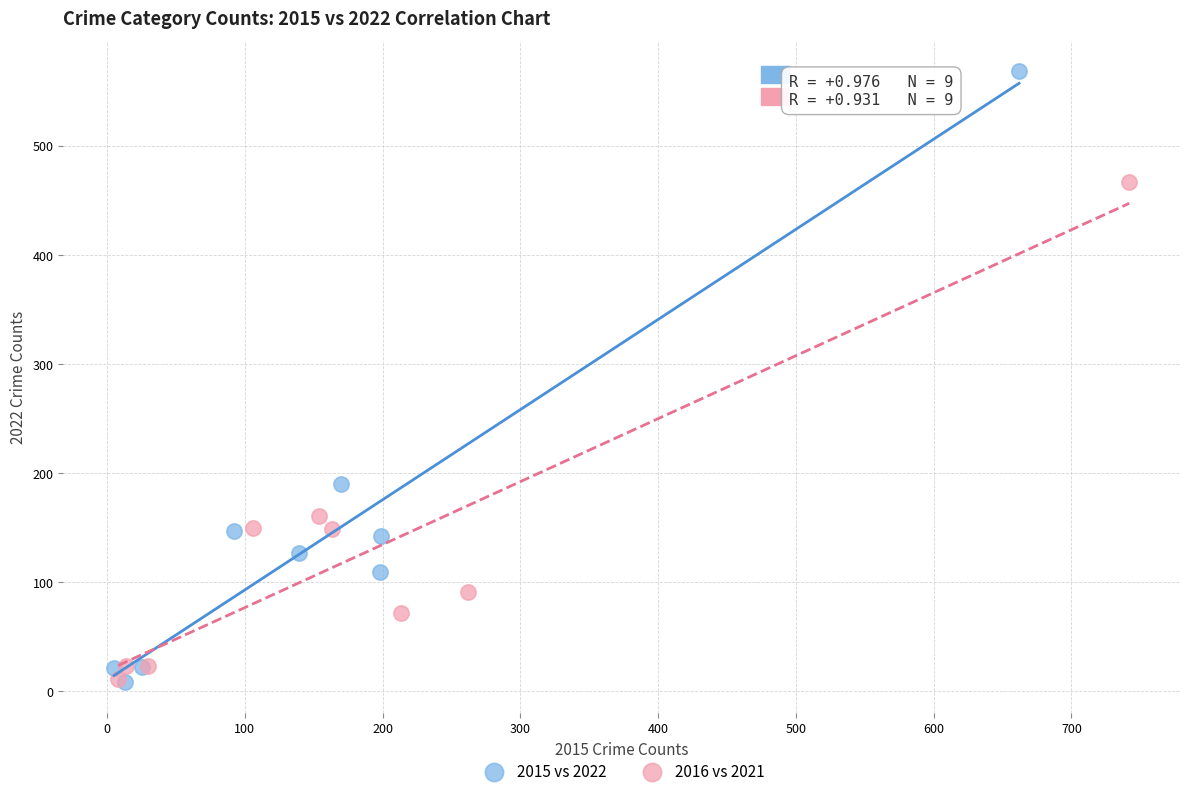

Which series contains the highest Y value?

2015 vs 2022